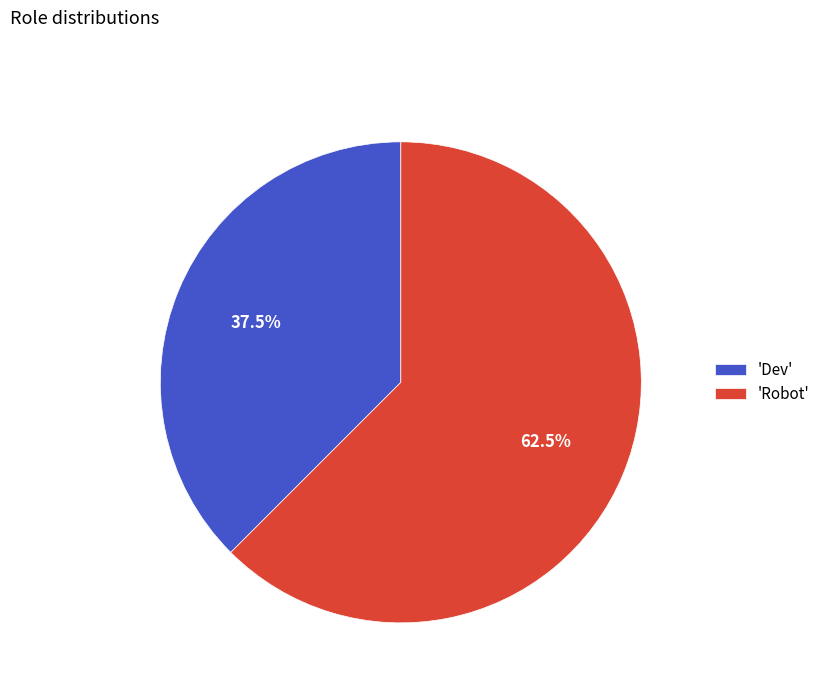

Does any single category account for the majority?

Yes